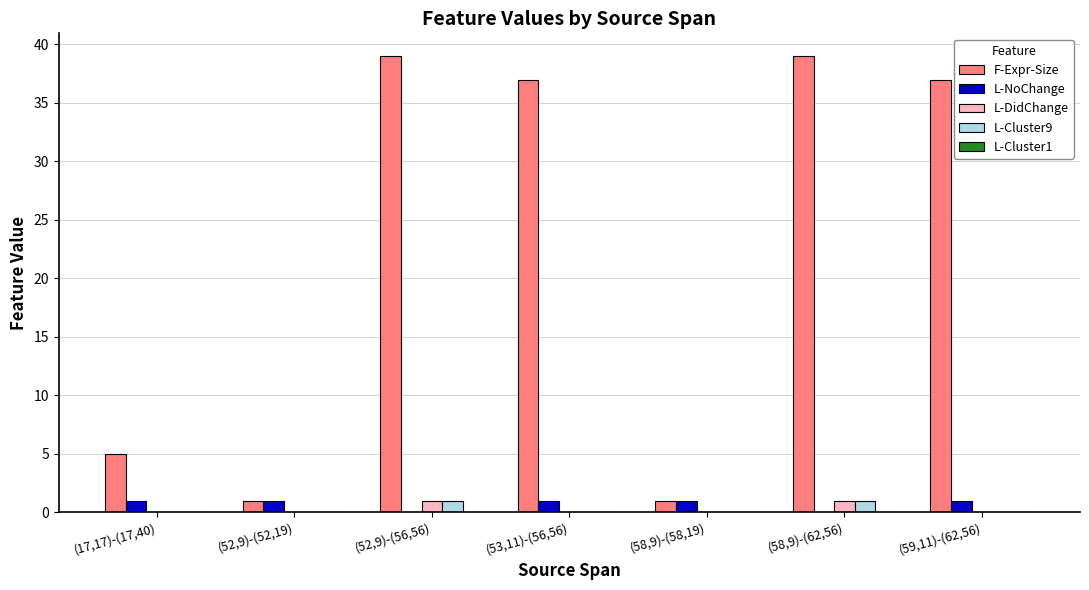

Which series changed the most between (17,17)-(17,40) and (53,11)-(56,56)?

F-Expr-Size